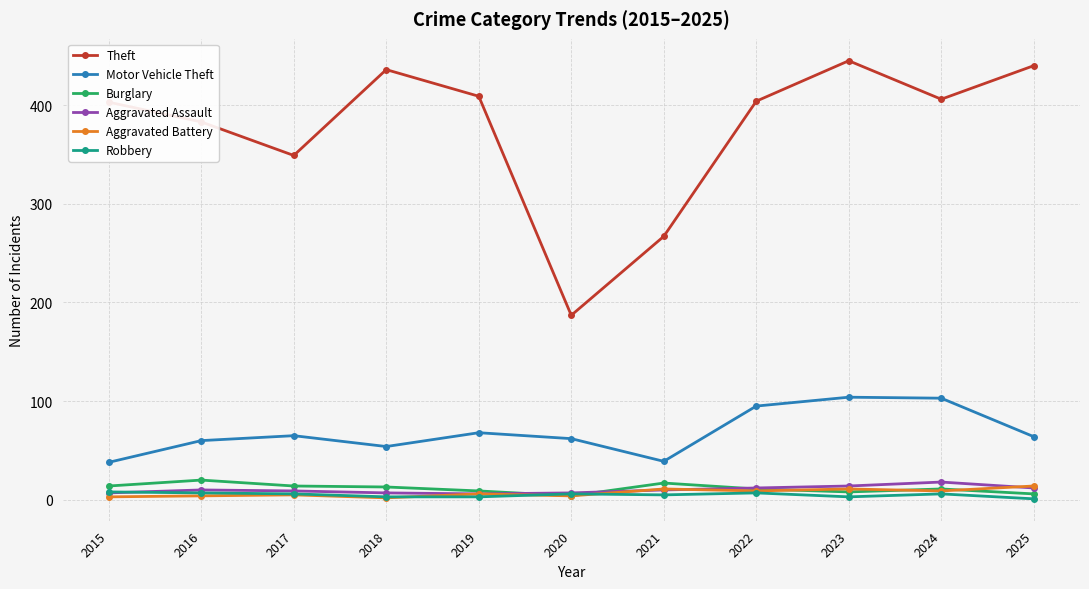

What is the total value across all series at 2018?

515